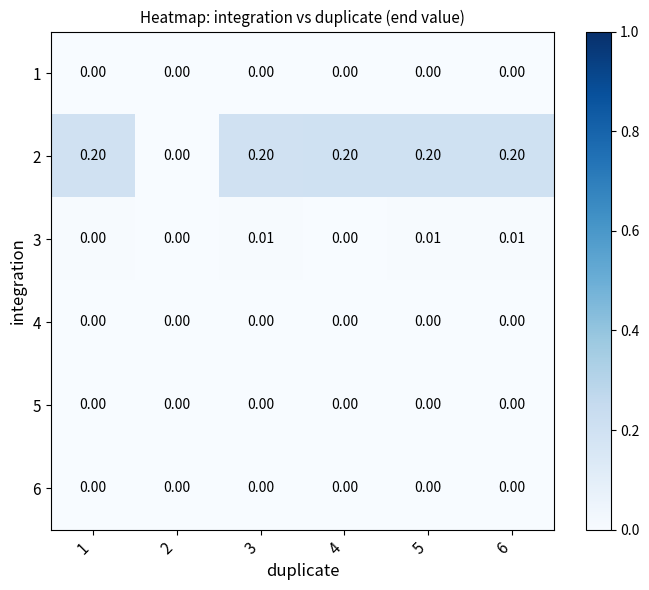

How many series are shown in this chart?

6